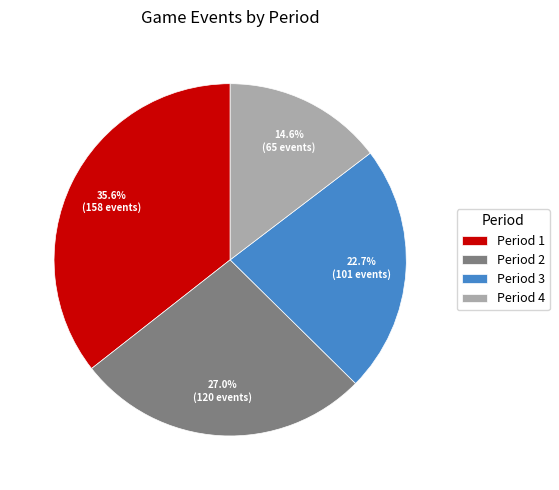

To the nearest percent, what percentage of the pie is Period 2?

27%